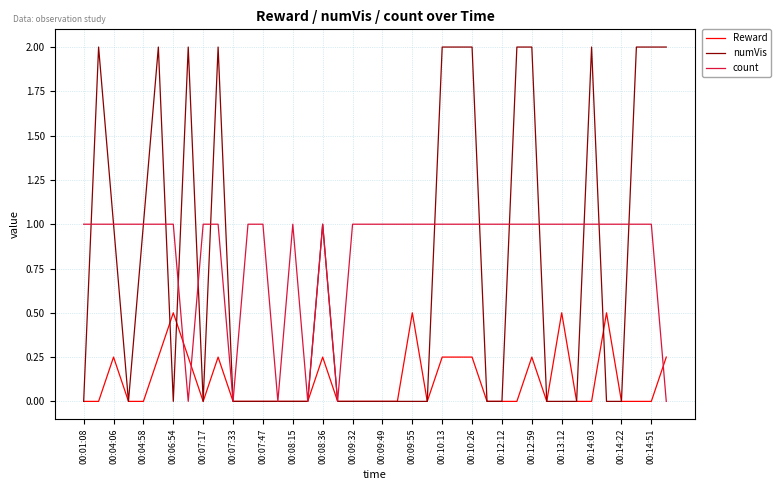

What is the maximum value shown in the chart?

2.0